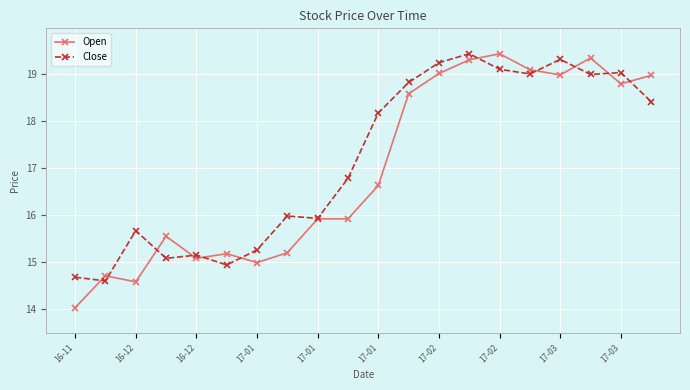

True or false: Open has more than 1 interior local peaks.

True